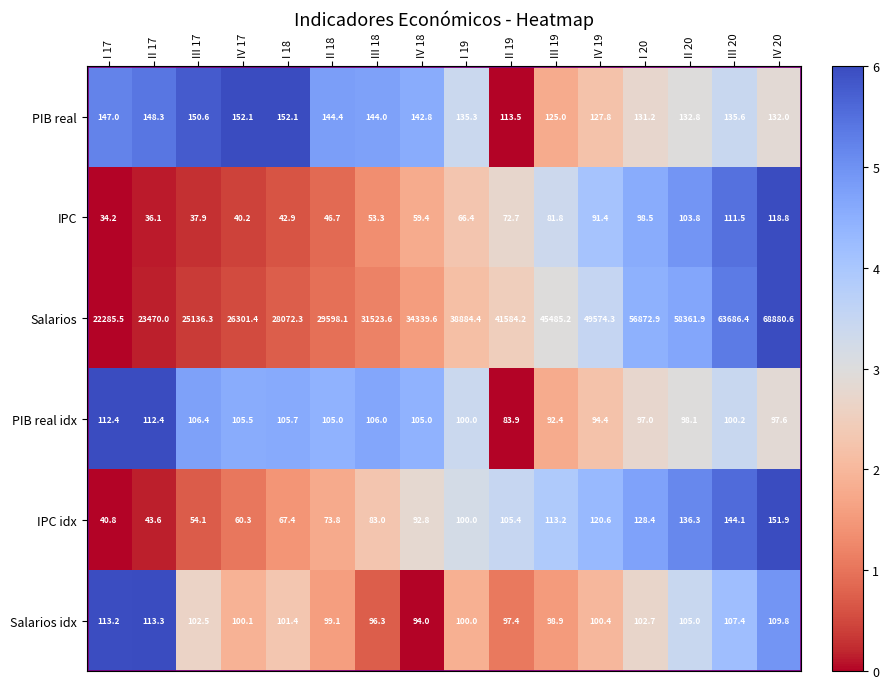

Between III 18 and I 20, which series saw the biggest shift?

Salarios